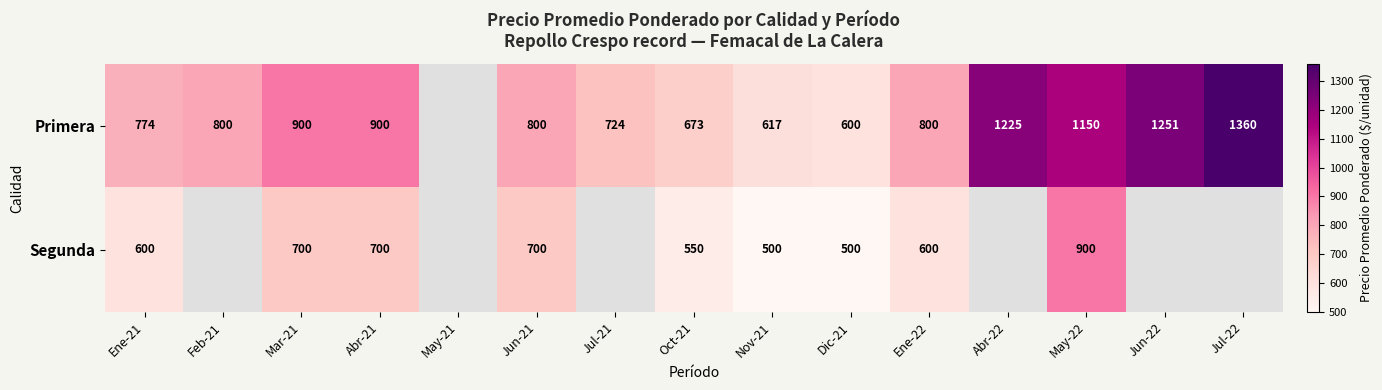

The value of Primera at Ene-22 is 800. True or false?

True